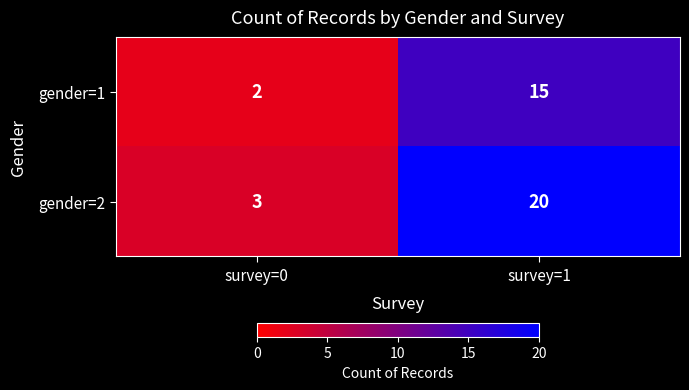

How many values in the gender=1 series are below 15?

1